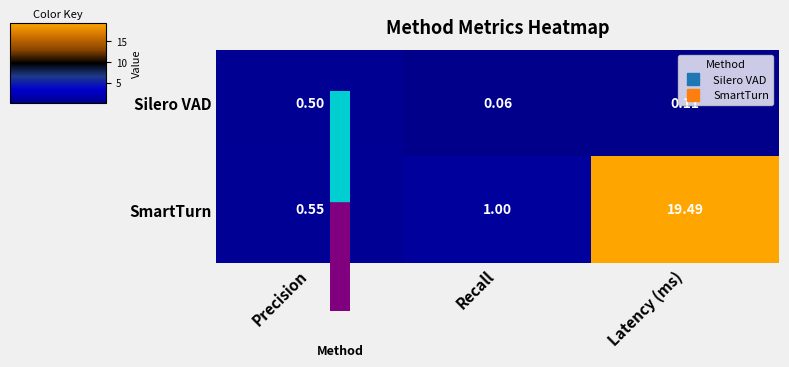

Which series has the widest spread of values?

SmartTurn